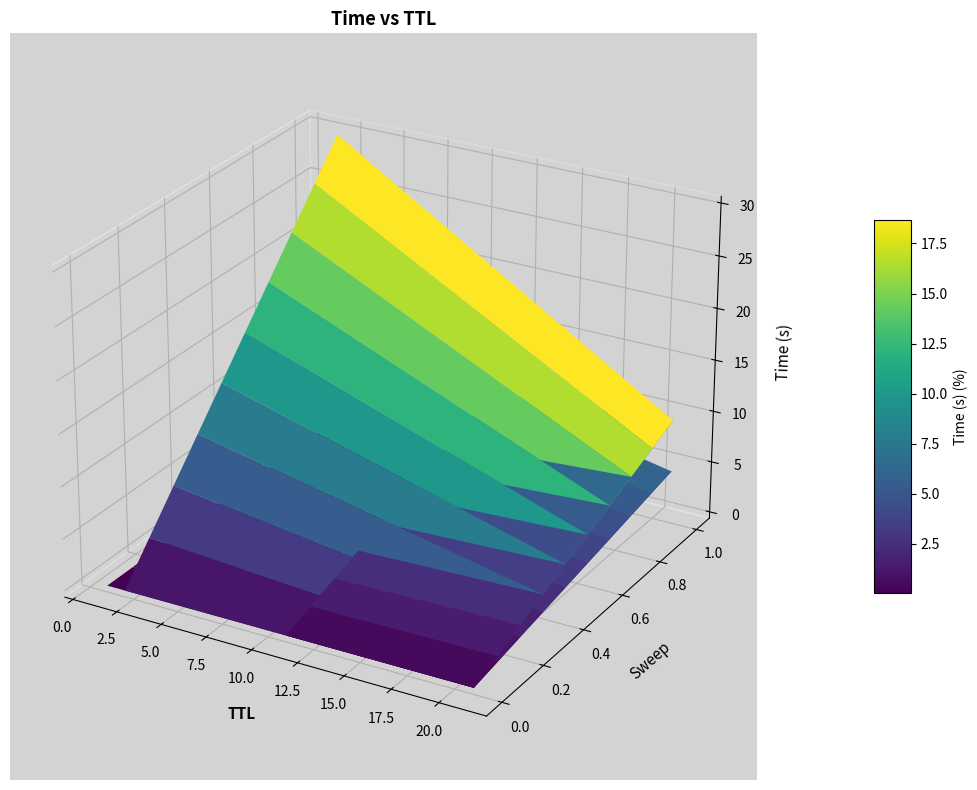

Reading left to right, extract all data points from this chart.

0.0	1.3	4.5	8.1	9.5	30.0